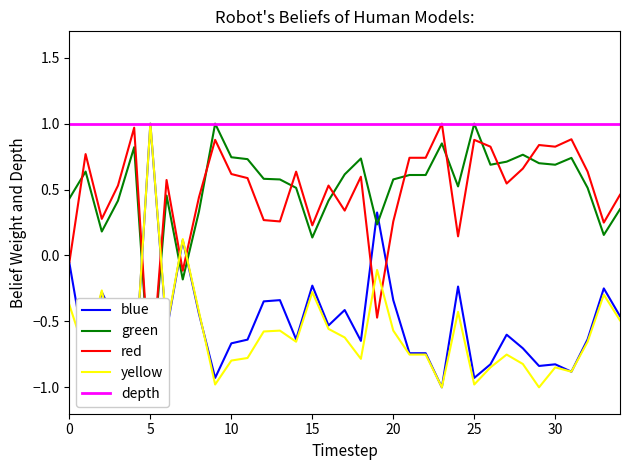

What is the total value across all series at 34?

0.9